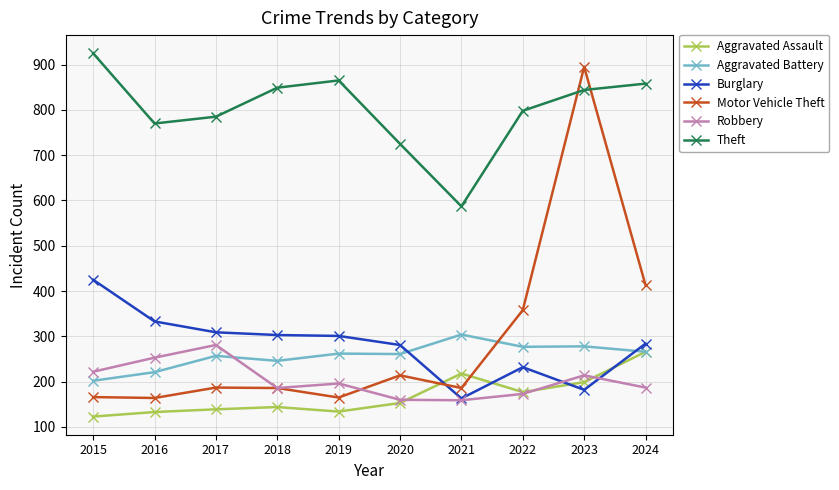

How many interior local valleys does the Theft series have?

2